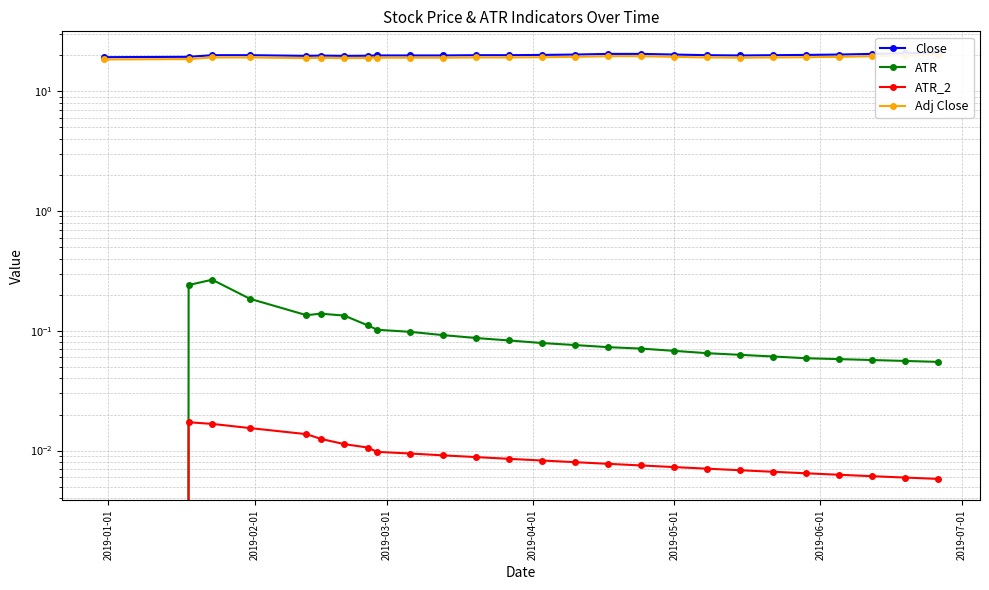

The Close series shows 4.8 at 9. True or false?

False